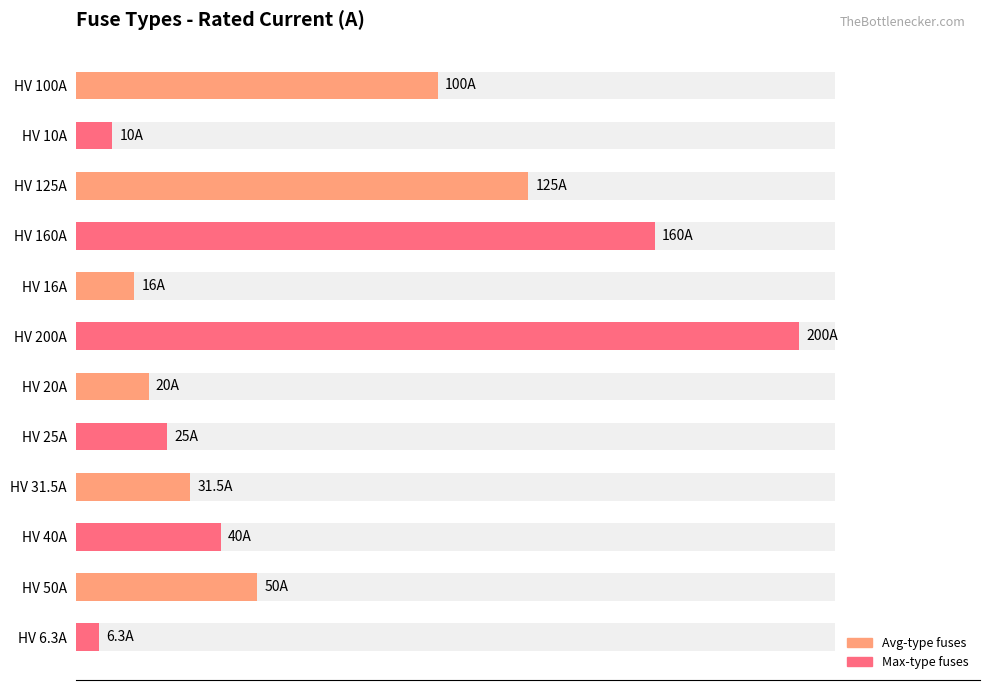

What is the value of the 4th bar from the left?

160.0